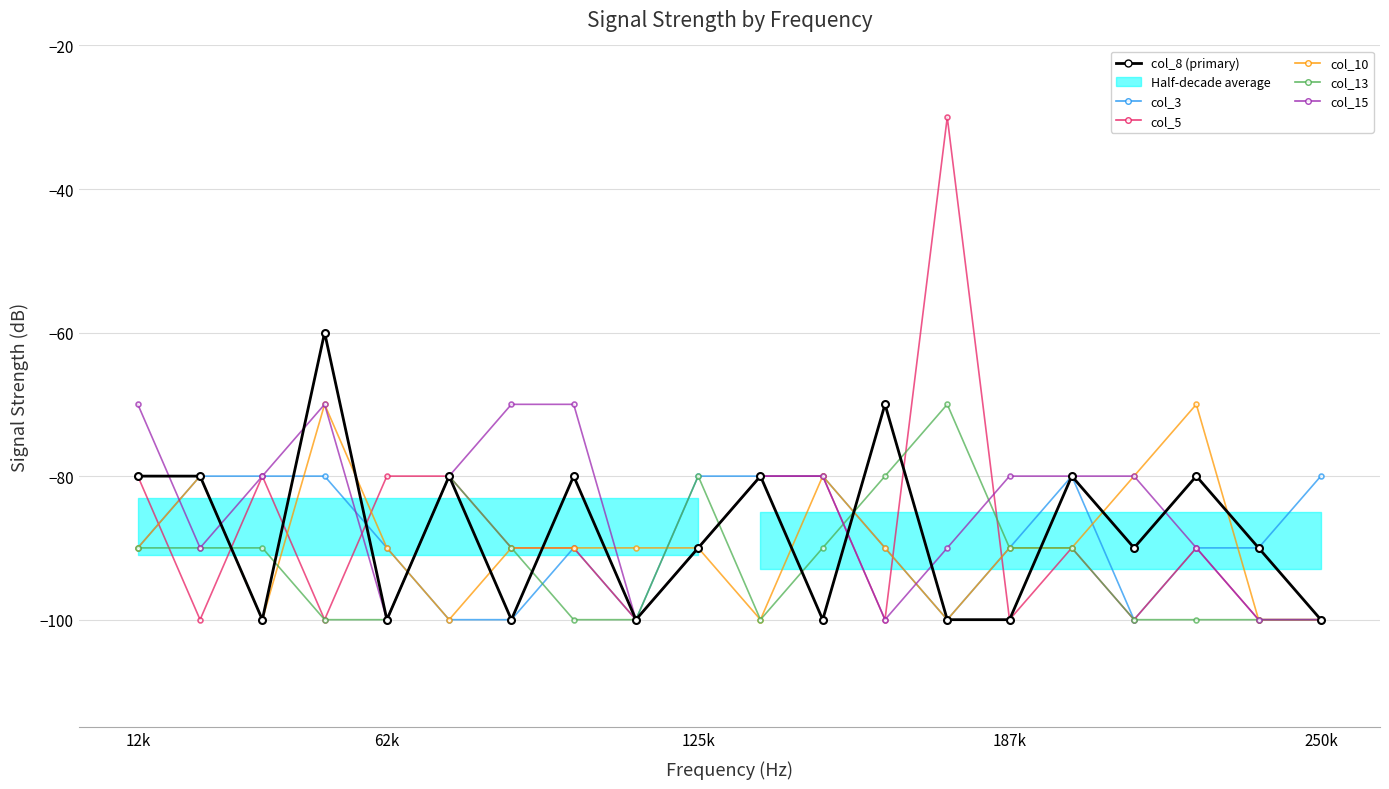

Count the number of categories in the chart.

20